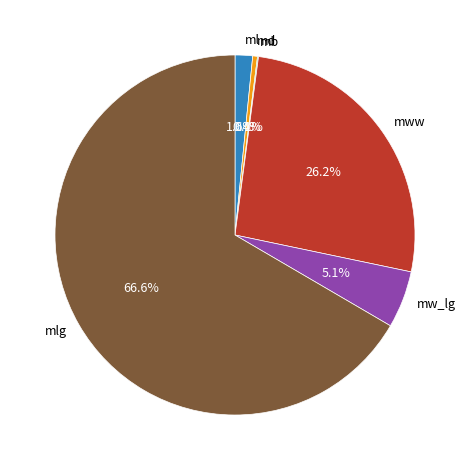

Which category has the biggest portion of the pie?

mlg